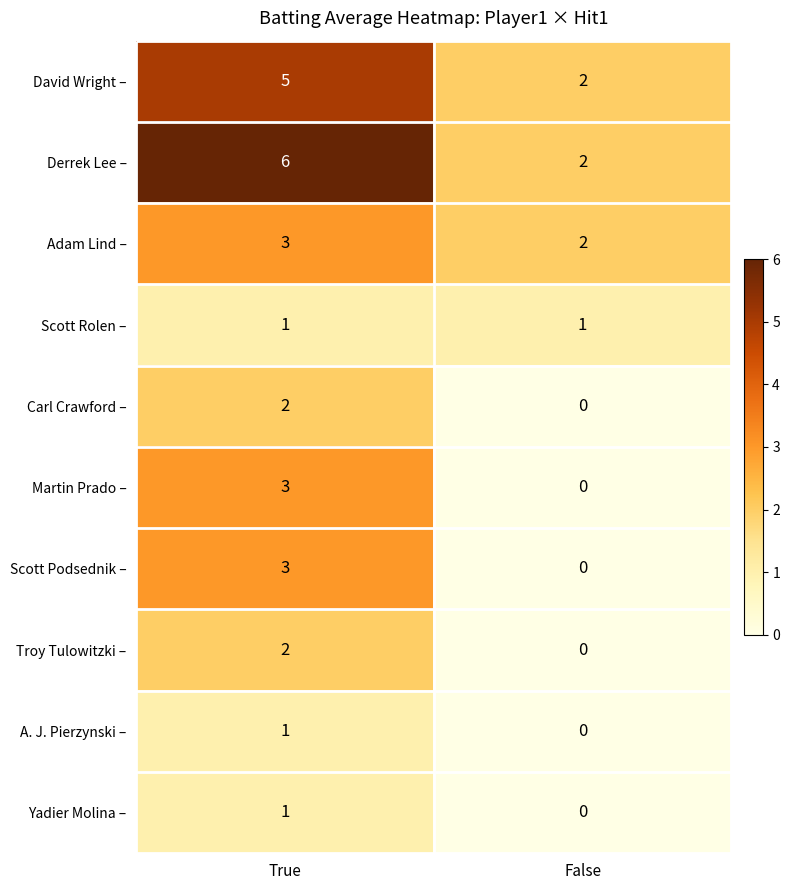

List the series in order of their peak value, lowest first.

Scott Rolen –, A. J. Pierzynski –, Yadier Molina –, Carl Crawford –, Troy Tulowitzki –, Adam Lind –, Martin Prado –, Scott Podsednik –, David Wright –, Derrek Lee –